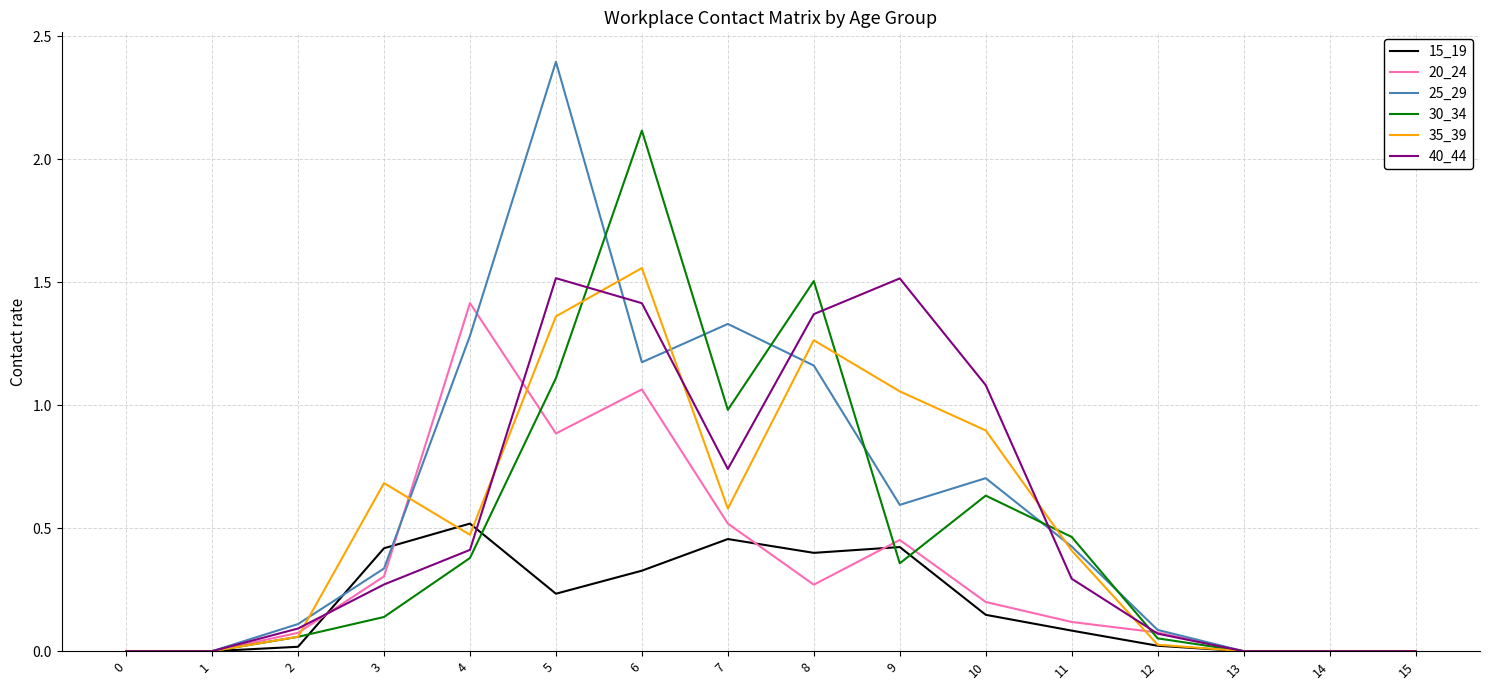

What is the sum of all 35_39 values?

8.4